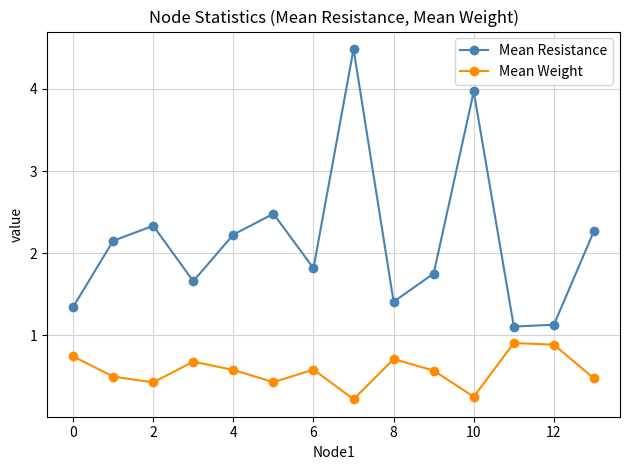

Rank the series by their maximum value, from lowest to highest.

Mean Weight, Mean Resistance